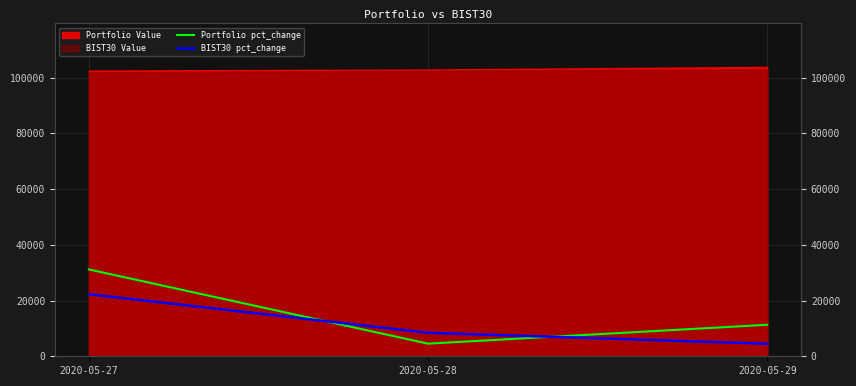

How many data points in BIST30 pct_change are less than 8426?

1